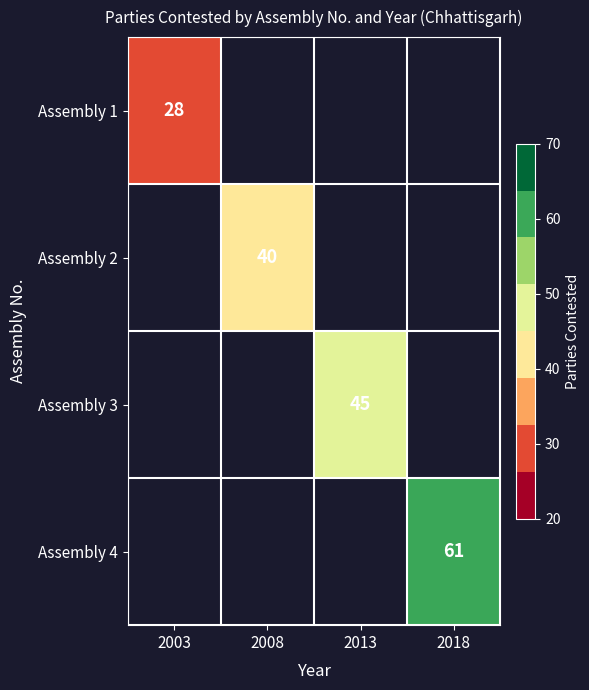

The value of Assembly 2 at 2008 is 26. True or false?

False